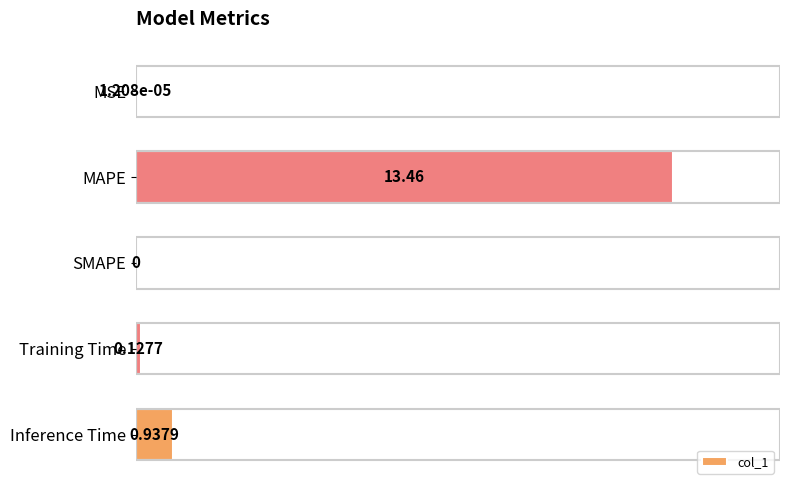

How many values are above zero?

4